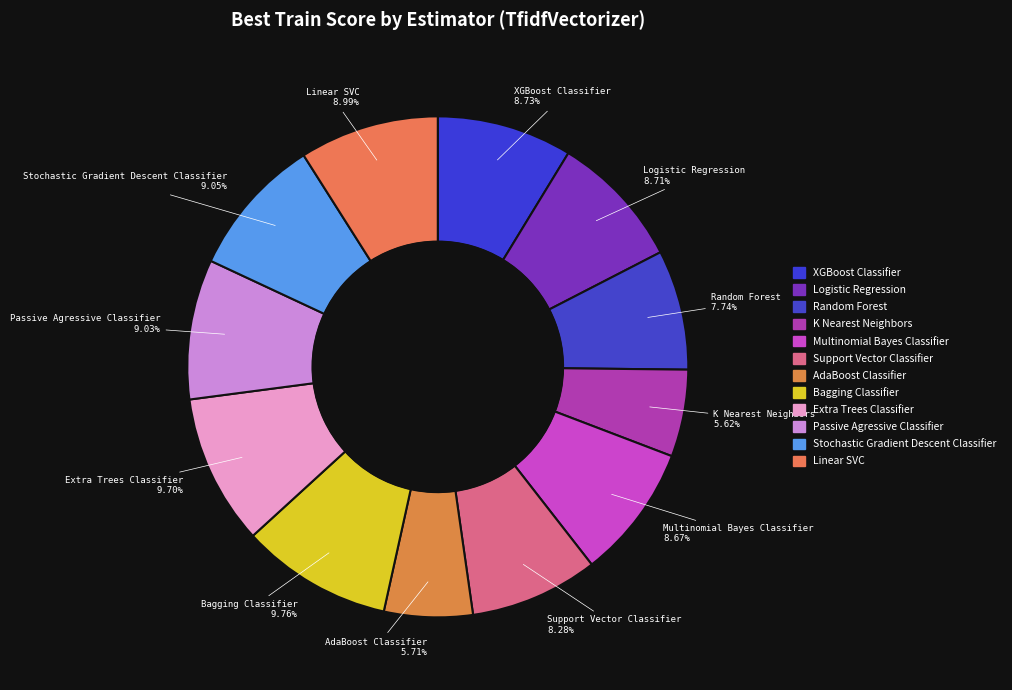

To the nearest percent, what is the average slice percentage?

8%